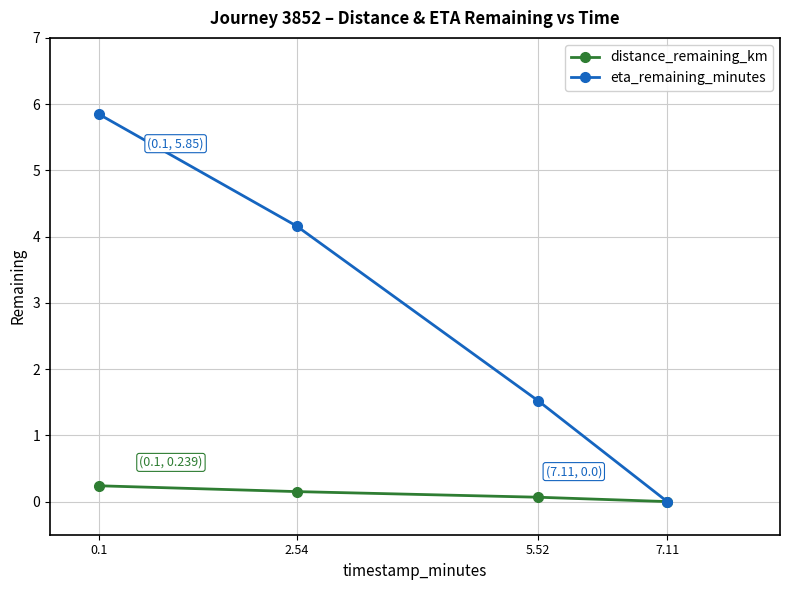

Count the number of data series in this chart.

2